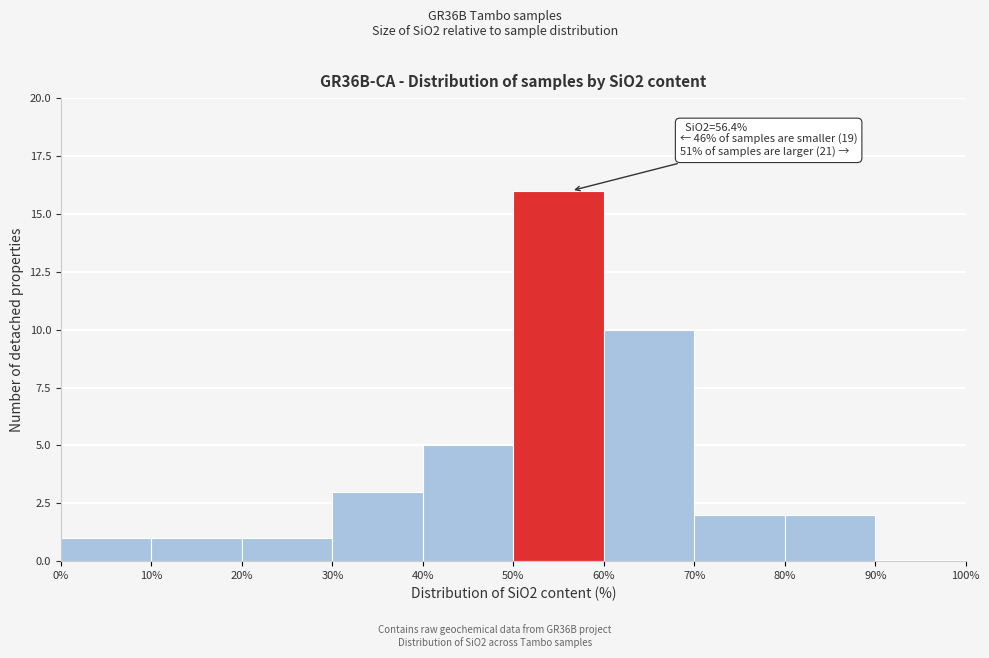

Which range on the x-axis has the tallest bar?

50% to 60%